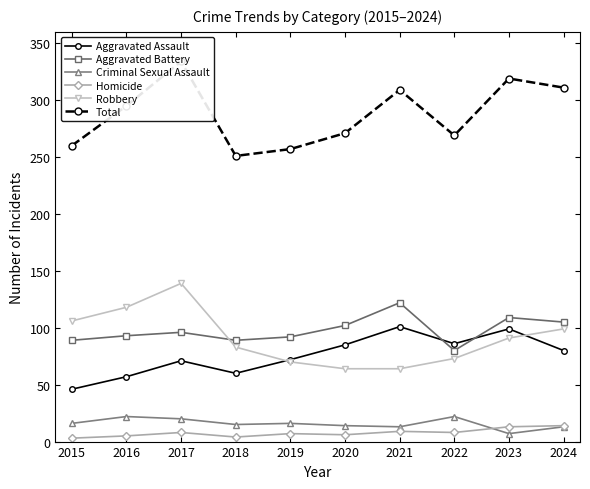

True or false: Aggravated Assault has more than 0 points higher than both neighbors.

True